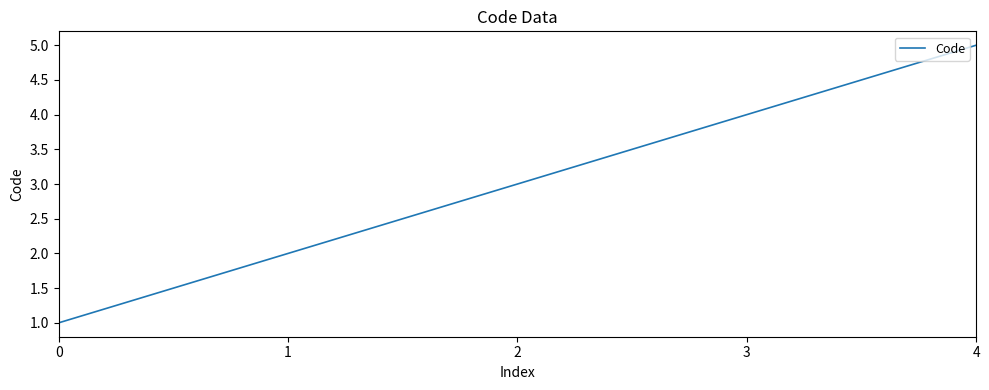

The value at 3 is 2. True or false?

False